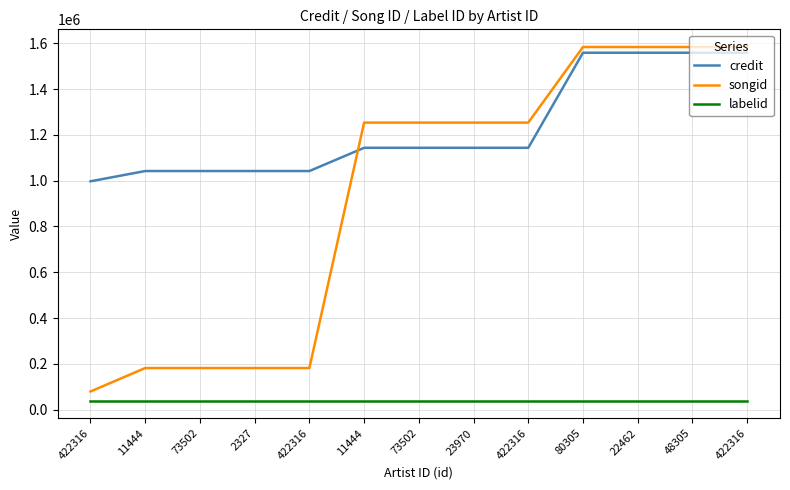

What are all the series names shown in the legend?

credit, songid, labelid